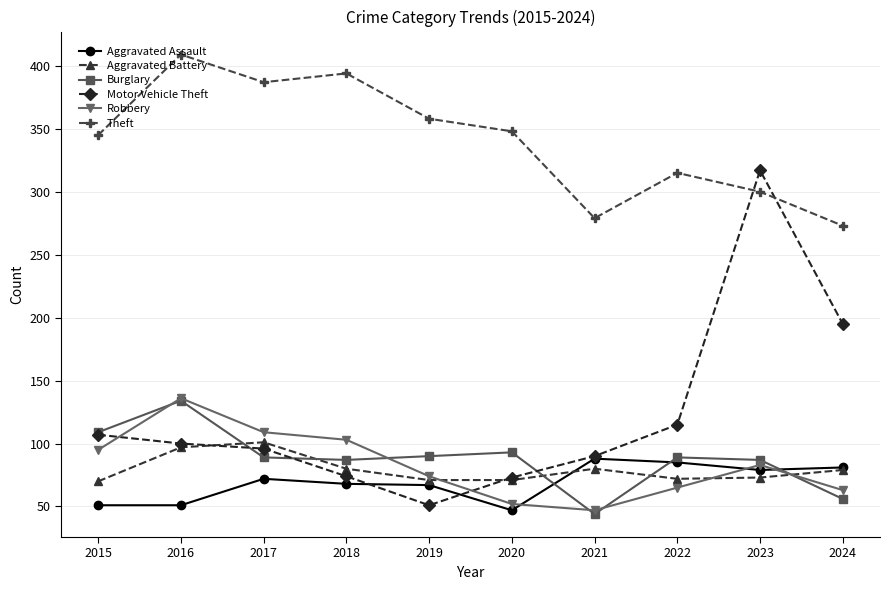

How many lines are shown in the chart?

6